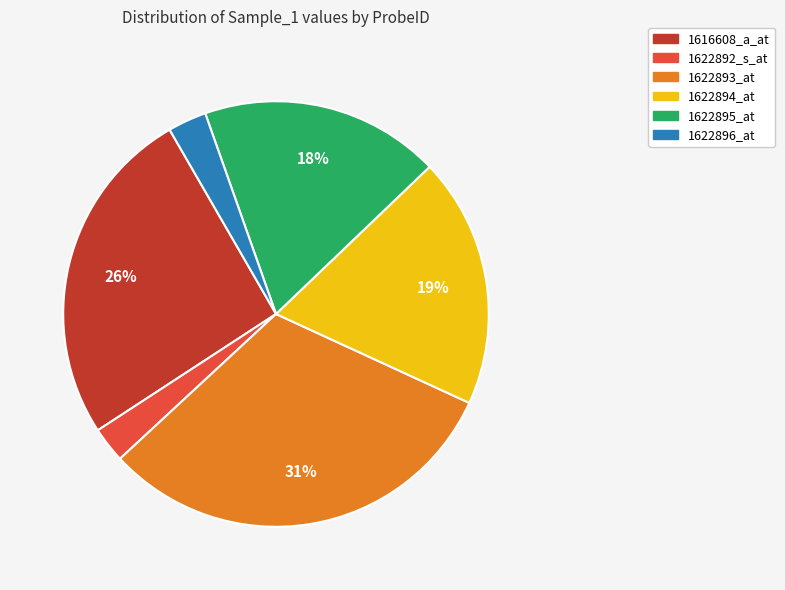

To the nearest percent, what portion does 1622896_at represent?

3%